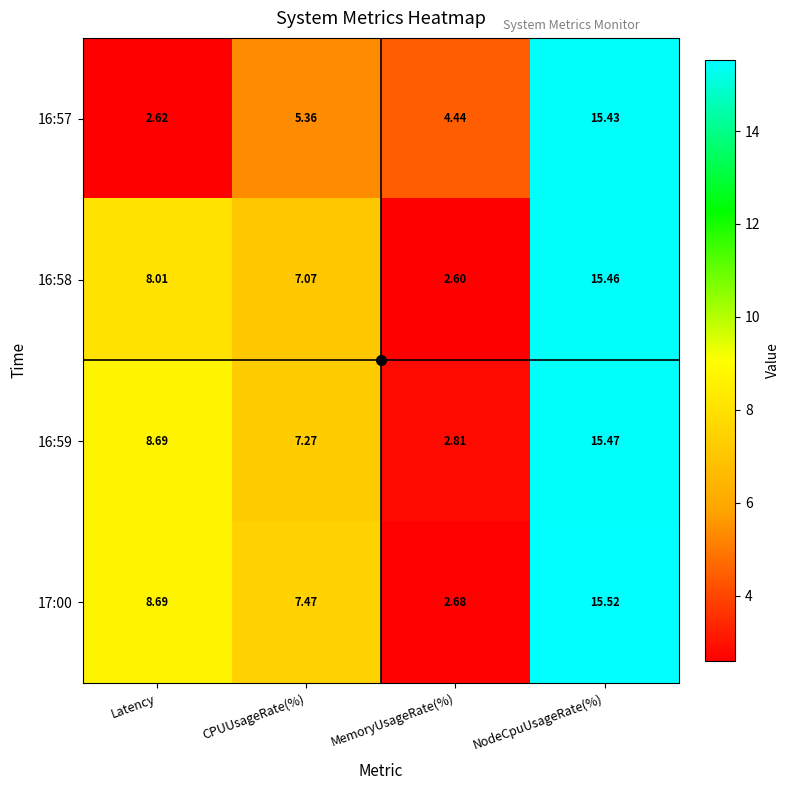

At which category is the sum across all series the highest?

NodeCpuUsageRate(%)